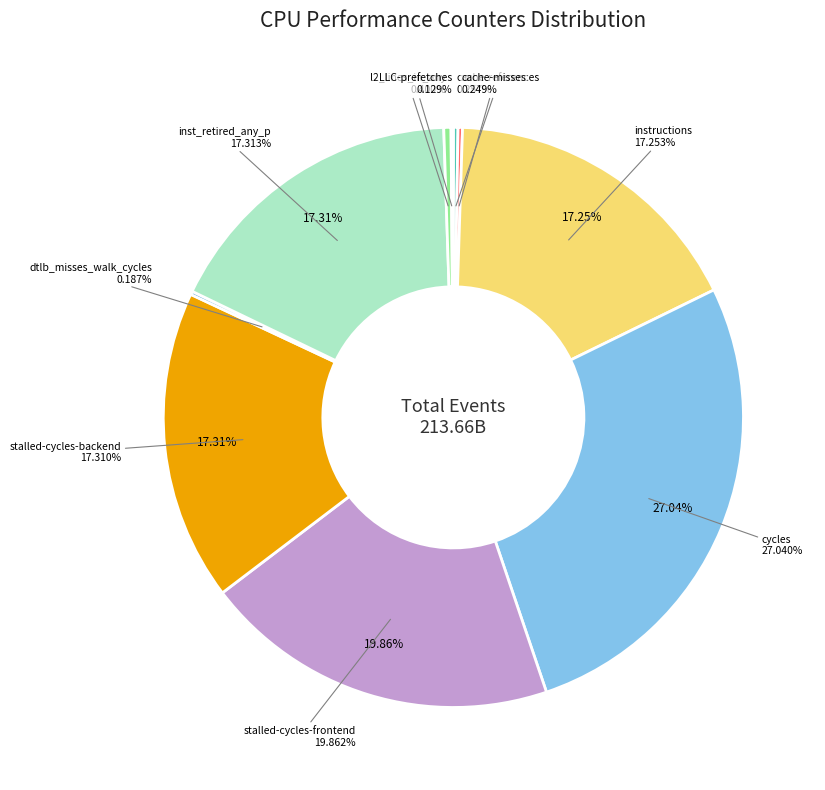

How many slices are in this pie chart?

10